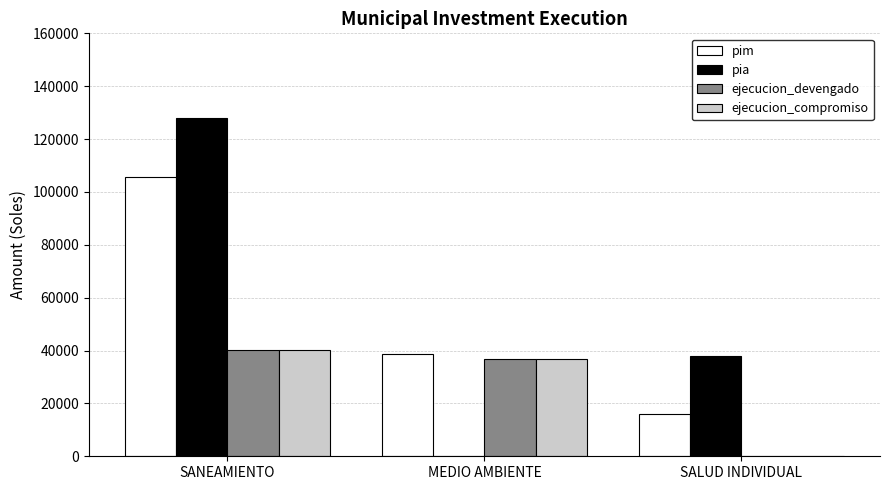

At which label does pia reach its peak?

SANEAMIENTO